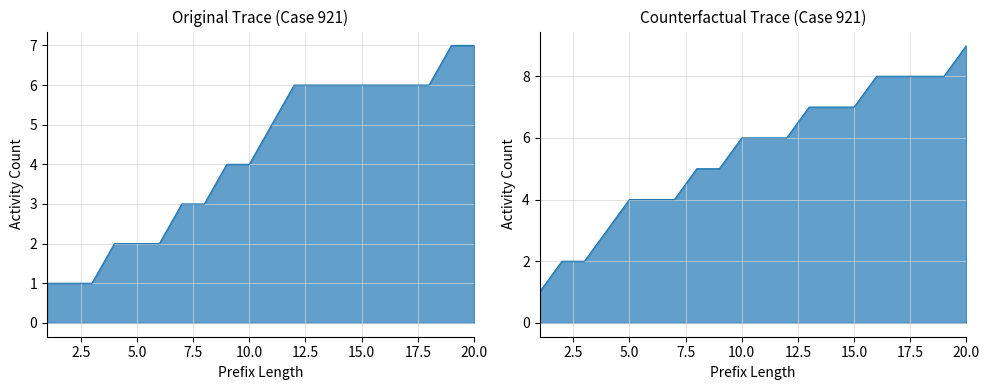

The value of Original at 7.5 is 1. True or false?

False